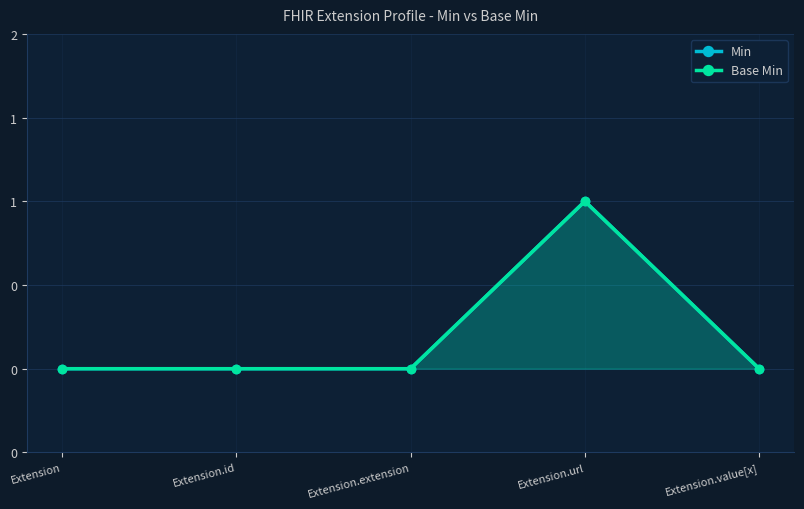

What is the label of the 1st point from the left?

Extension